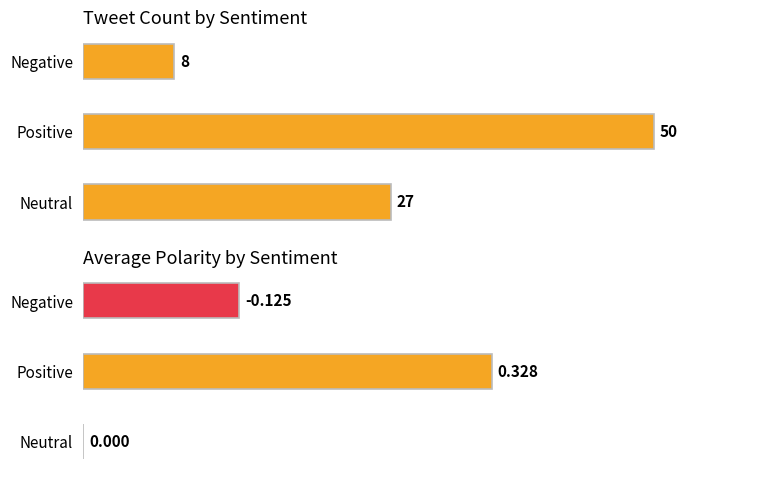

How many bars are there in total?

6